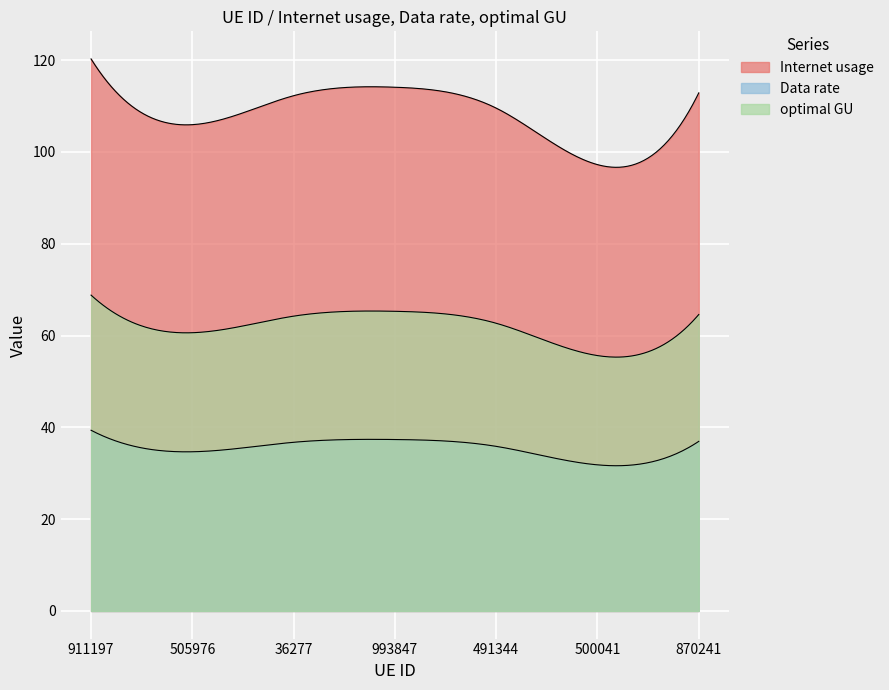

Reading left to right, list all the values displayed in this chart.

Internet usage: 911197=120.3	505976=105.9	36277=112.2	993847=114.1	491344=109.5	500041=97.2	870241=112.9
Data rate: 911197=39.4	505976=34.7	36277=36.7	993847=37.4	491344=35.9	500041=31.8	870241=36.9
optimal GU: 911197=68.8	505976=60.6	36277=64.2	993847=65.3	491344=62.7	500041=55.6	870241=64.6